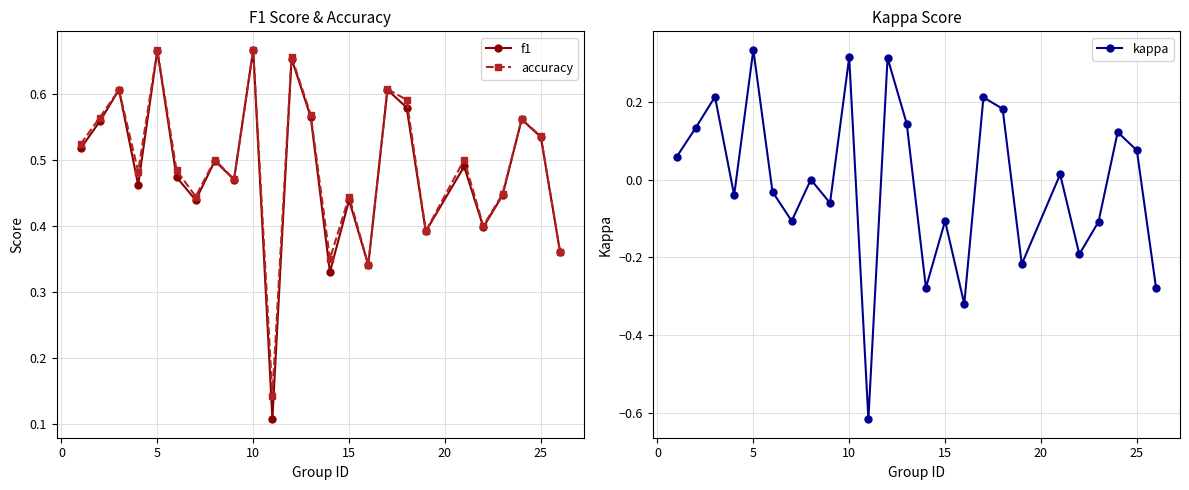

Is it true that f1 equals 0.2 at 15?

False